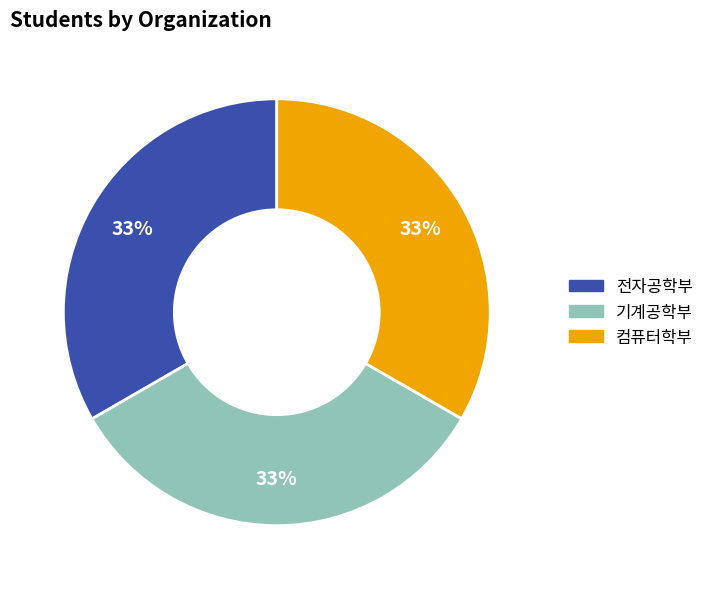

True or false: 기계공학부 accounts for 33% of the total.

True